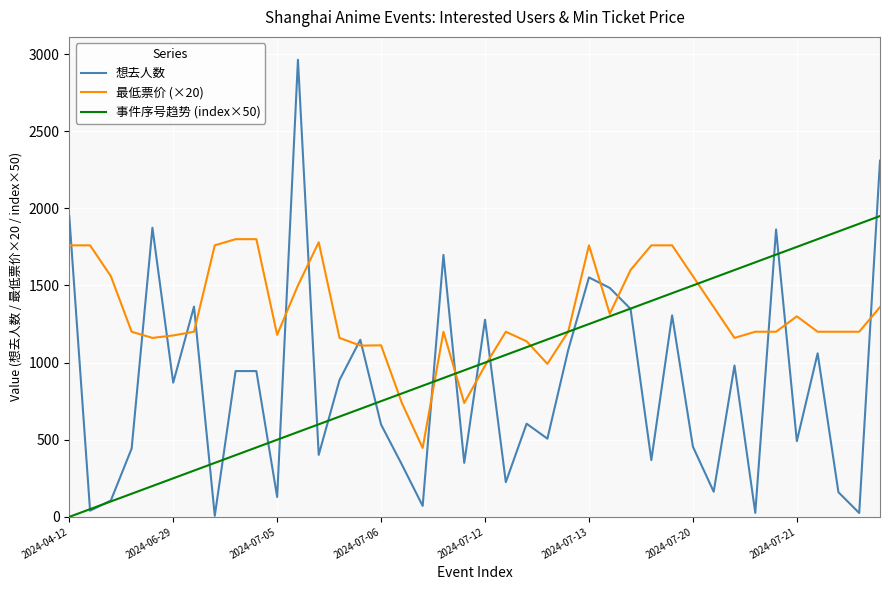

Which series ends up on top after the final intersection of 最低票价 (×20) and 想去人数?

想去人数